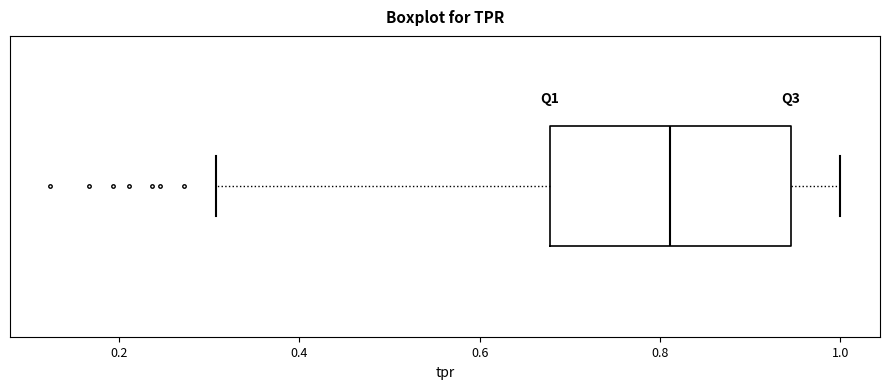

Read this box plot against the x-axis: the position of the median line, the range covered by the box, and the ends of both whiskers. The values are not printed on the chart, so give them approximately, as read against the axis.

median 0.82, box 0.68 to 0.94, whiskers 0.30 to 1.00